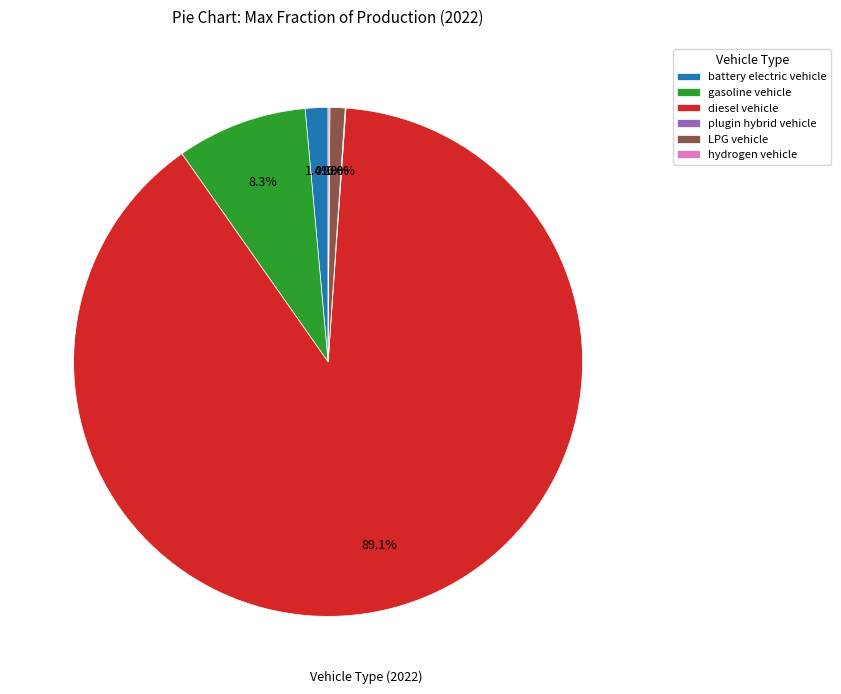

Is it true that LPG vehicle is 1% of the pie?

True